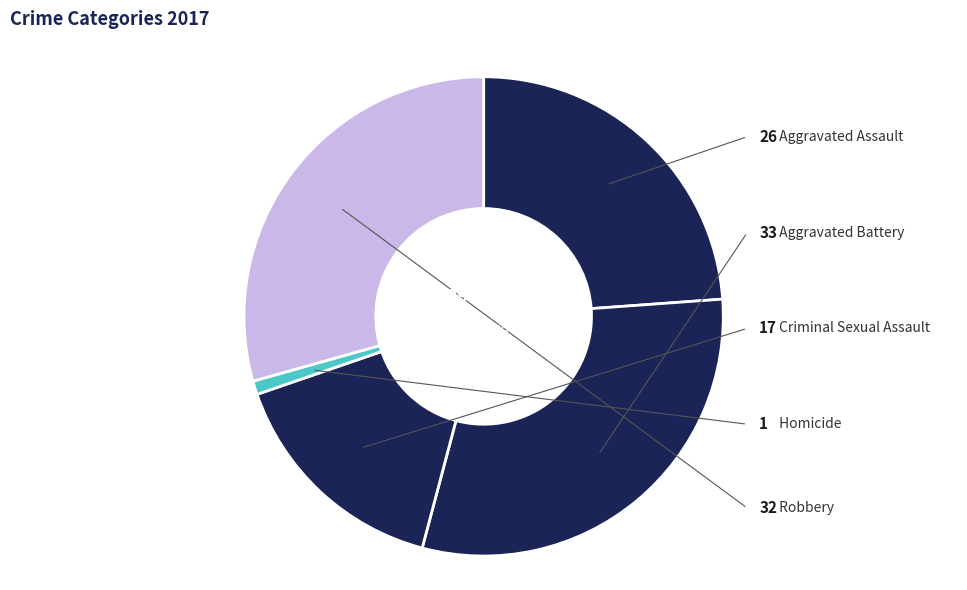

Is it true that Robbery is 29% of the pie?

True